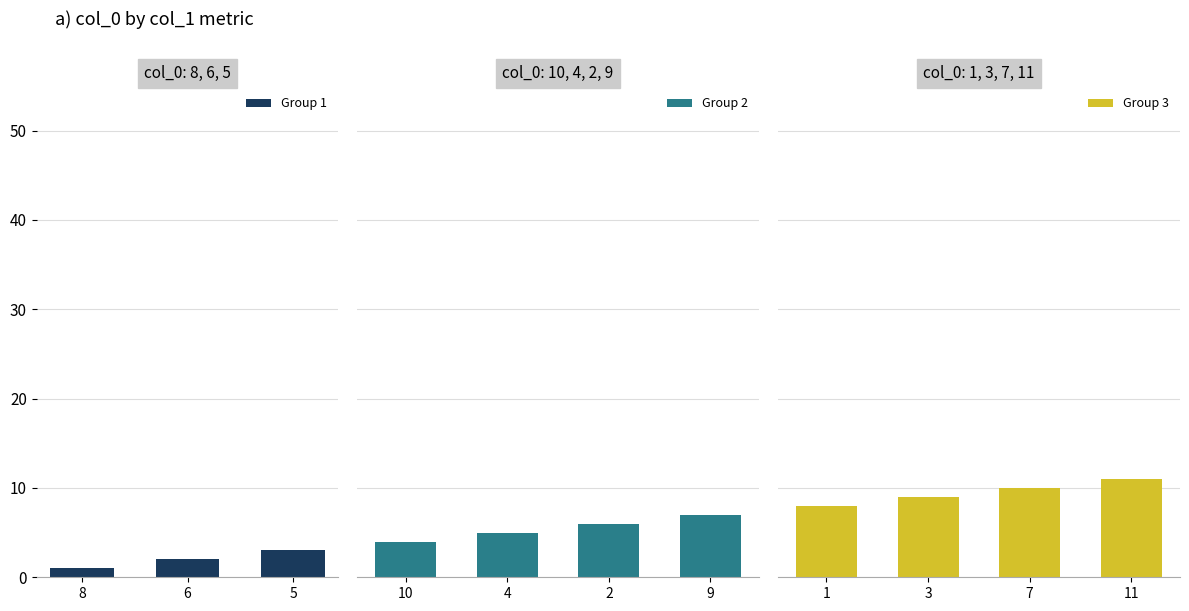

Reading left to right, what are all the values shown in this chart?

1	2	3	4	5	6	7	8	9	10	11